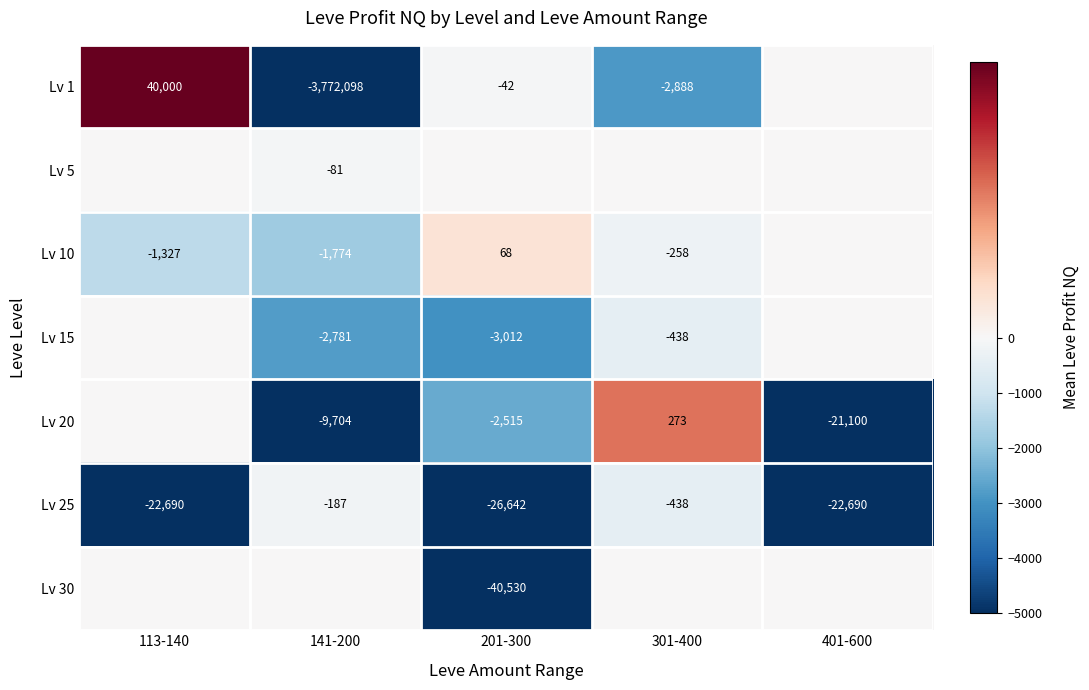

At which label does Lv 25 first exceed -22690?

141-200